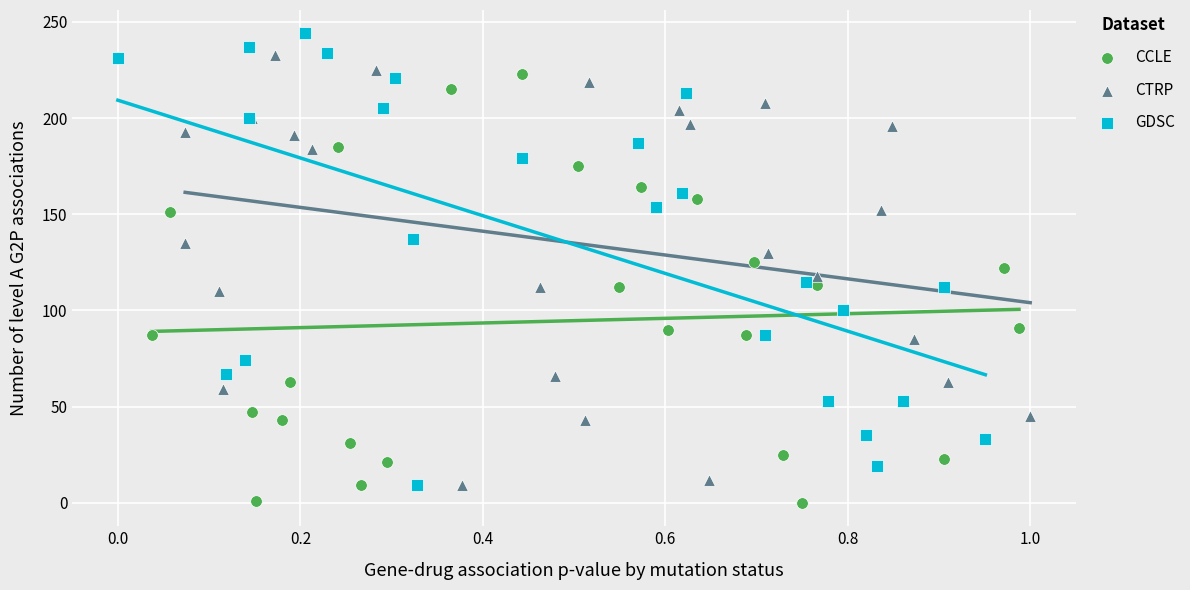

What are all the series names shown in the legend?

CCLE, CTRP, GDSC